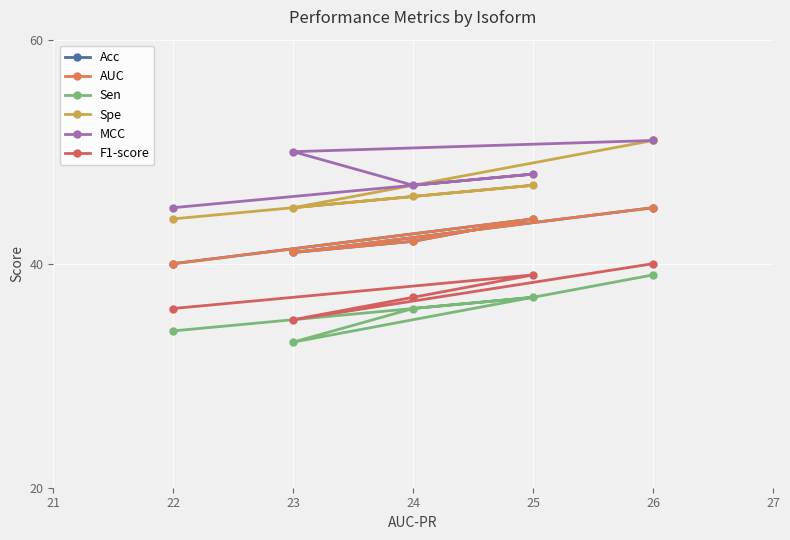

Is the value of AUC at 22 greater than the value of Acc at 24?

No